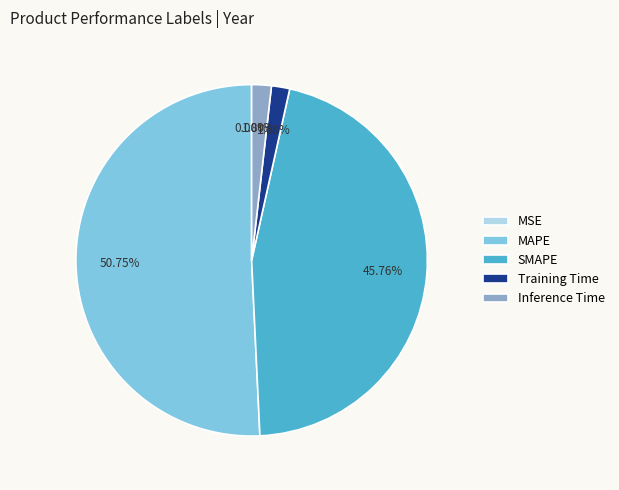

Which category accounts for the majority?

MAPE